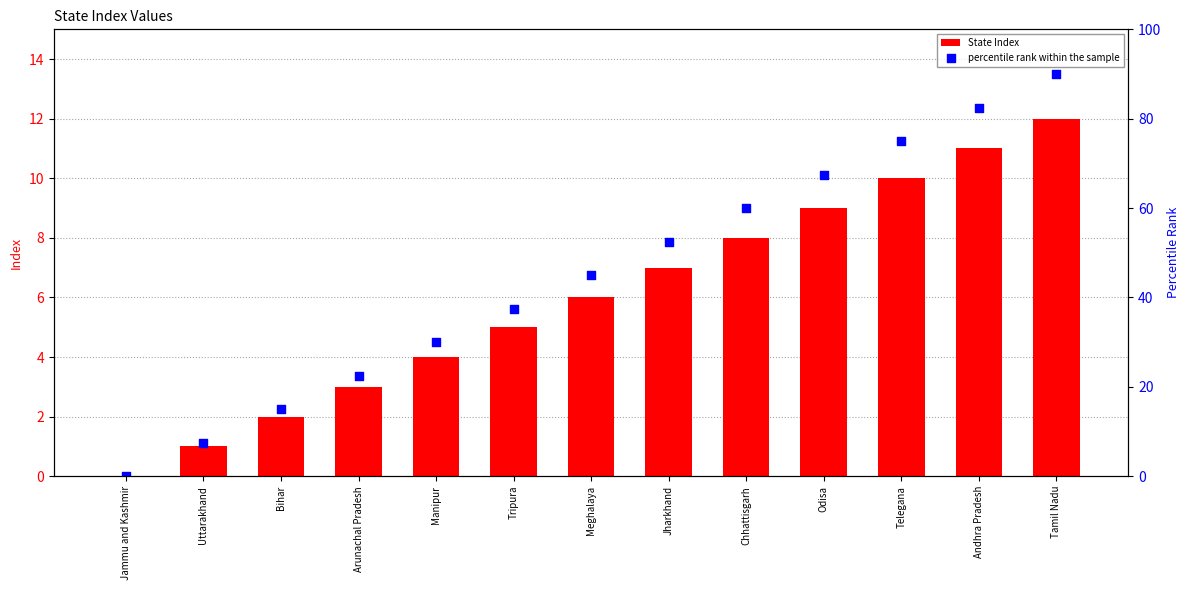

Is the value of State Index at Manipur greater than the value of percentile rank within the sample at Manipur?

No